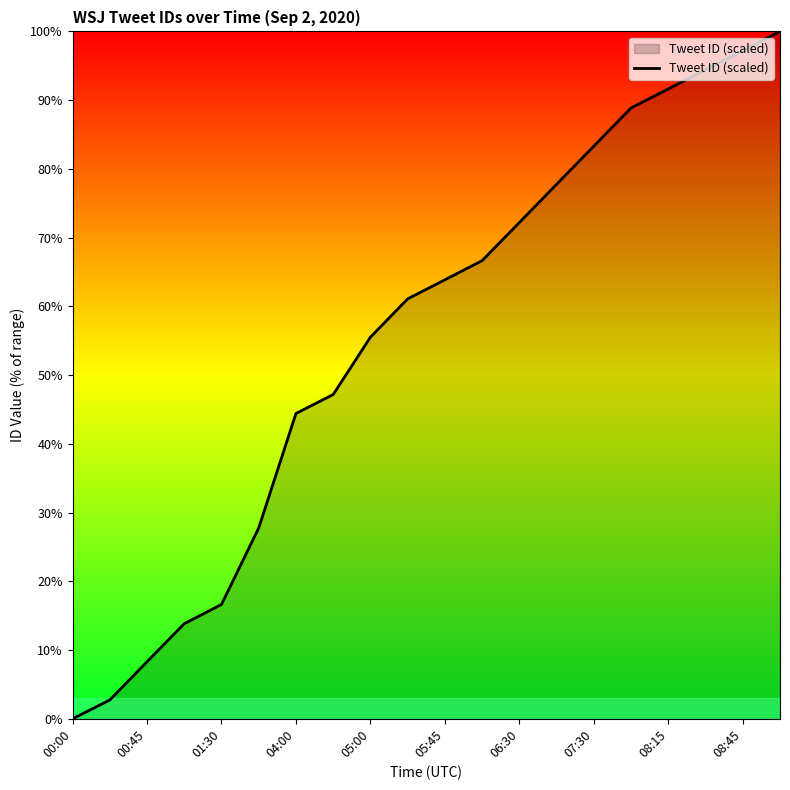

What is the greatest value displayed?

100.0